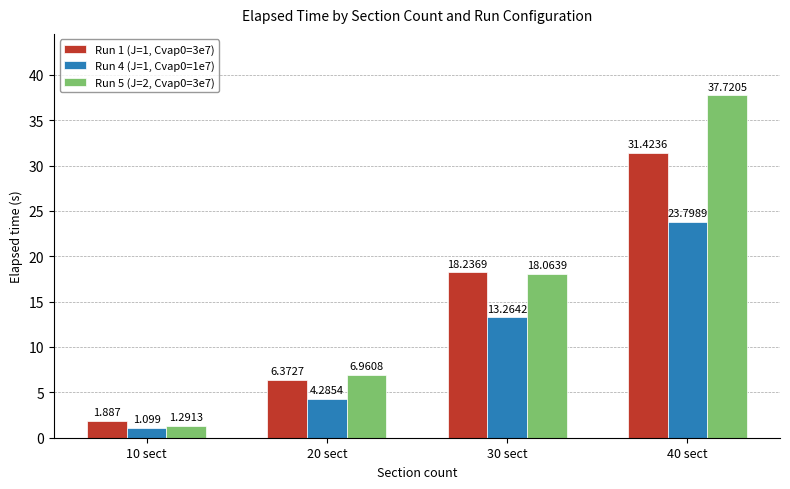

Is the value of Run 5 (J=2, Cvap0=3e7) at 30 sect greater than the value of Run 4 (J=1, Cvap0=1e7) at 20 sect?

Yes